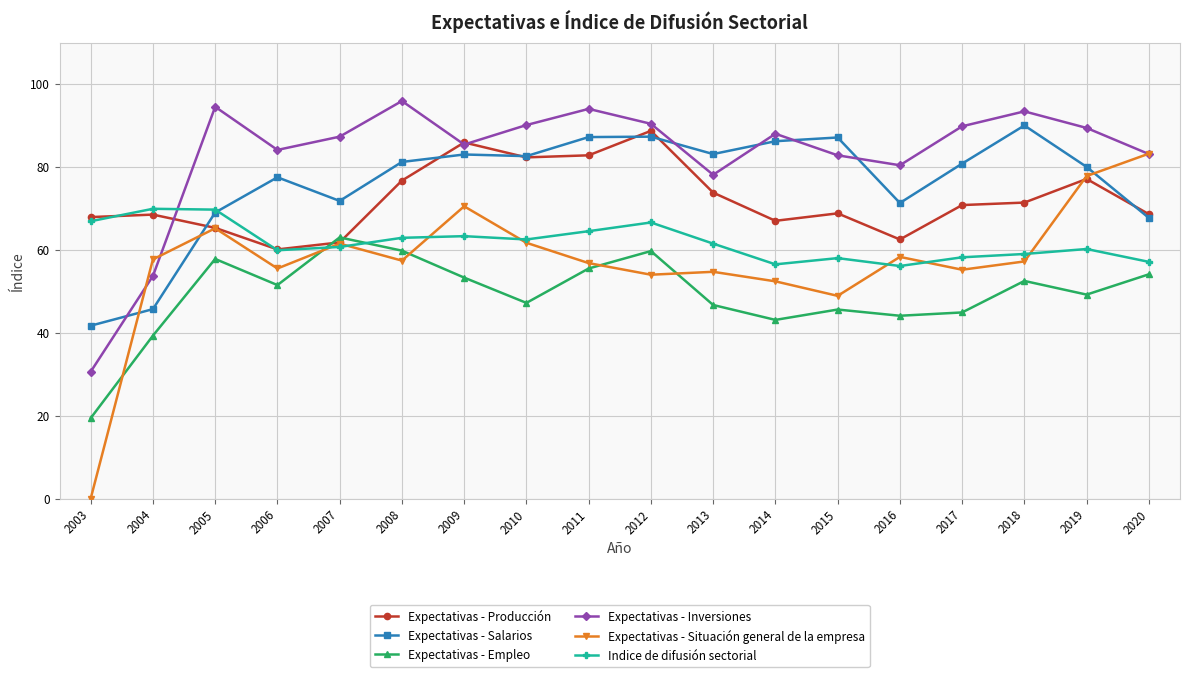

What are all the series names shown in the legend?

Expectativas - Producción, Expectativas - Salarios, Expectativas - Empleo, Expectativas - Inversiones, Expectativas - Situación general de la empresa, Indice de difusión sectorial